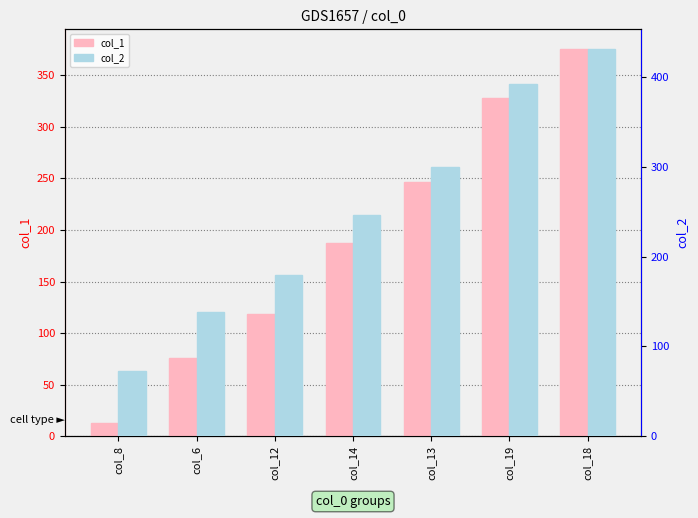

List the series in order of their peak value, highest first.

col_2, col_1